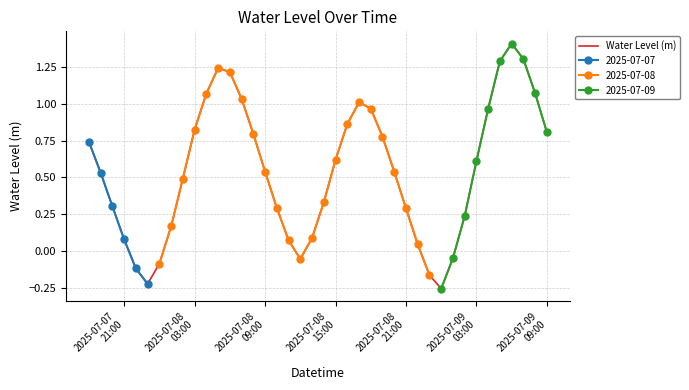

How many data points are less than 0?

7